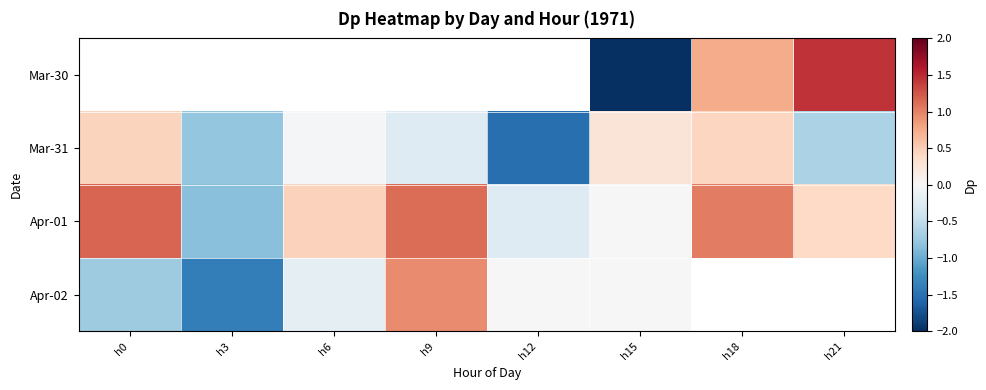

Count the number of data series in this chart.

4